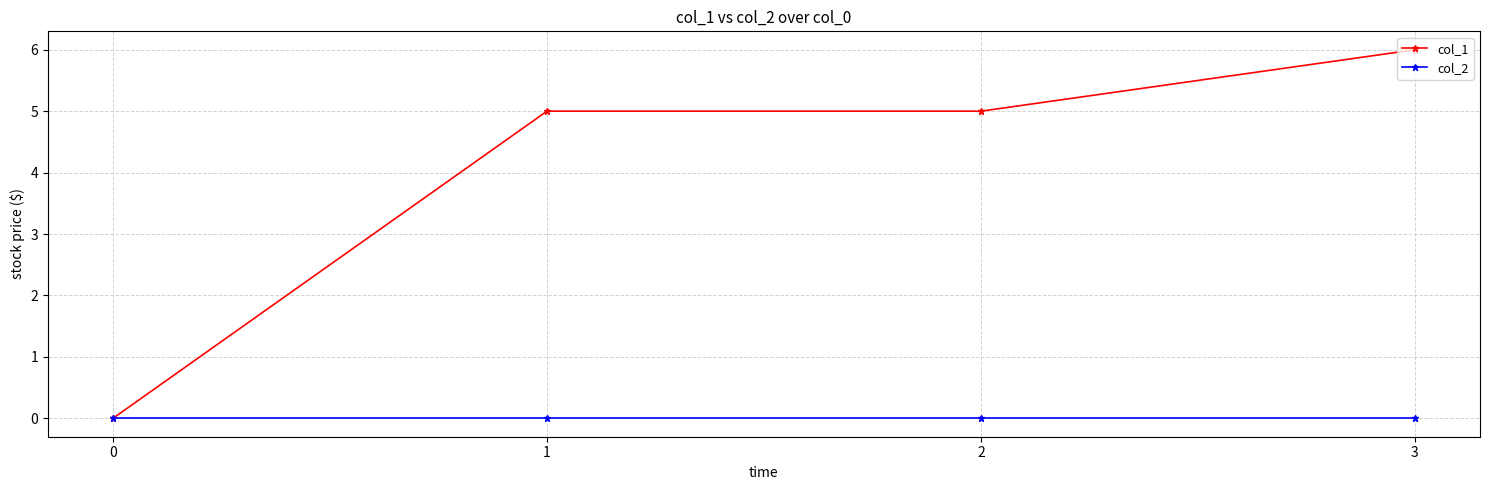

Count the col_1 values in the range 5 to 6.

3